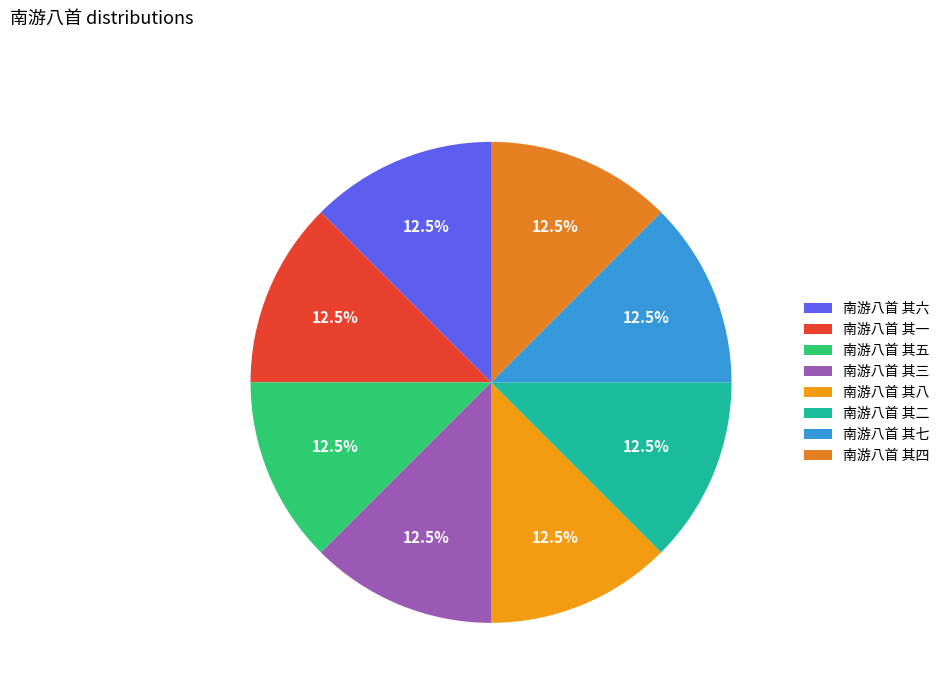

The 南游八首 其五 slice represents 1% of the pie. True or false?

False